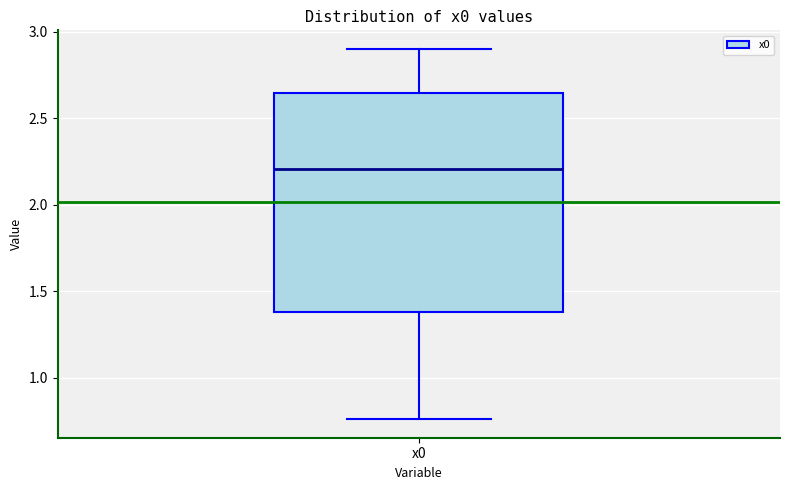

Where is the upper edge of the box for x0 on the y-axis? The values are not printed on the chart, so give them approximately, as read against the axis.

2.65